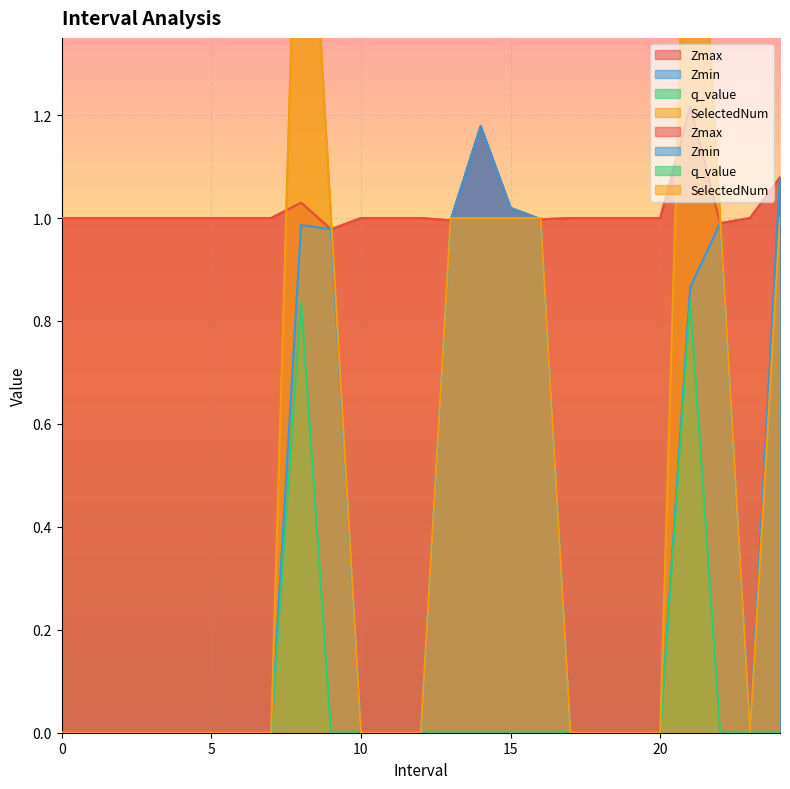

What is the spread (max minus min) of values at 0?

1.0